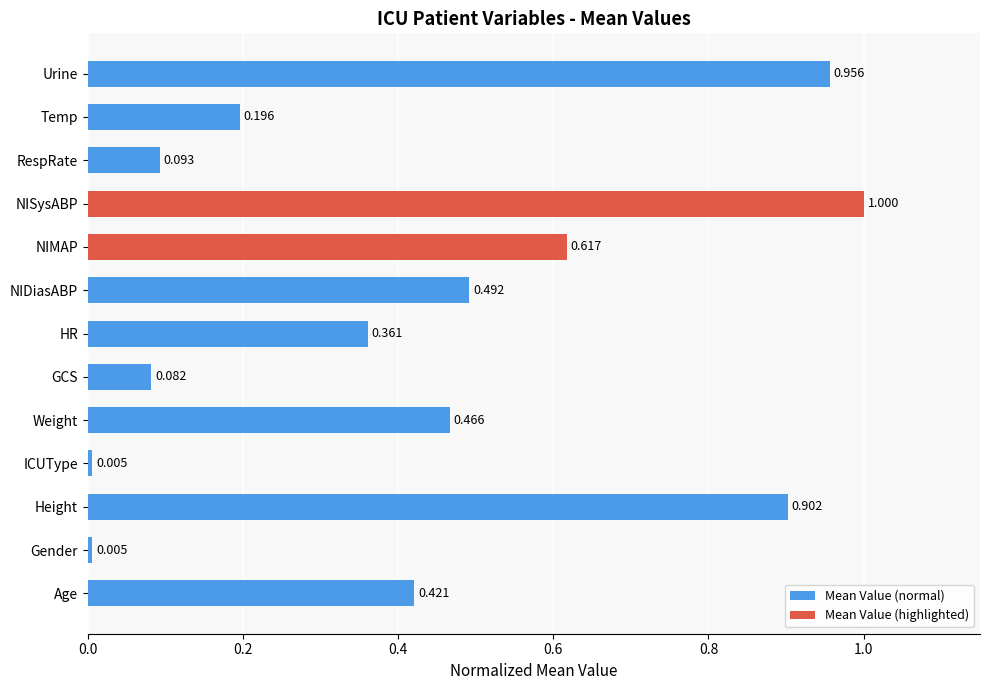

Between Height and NIMAP, which is larger?

Height